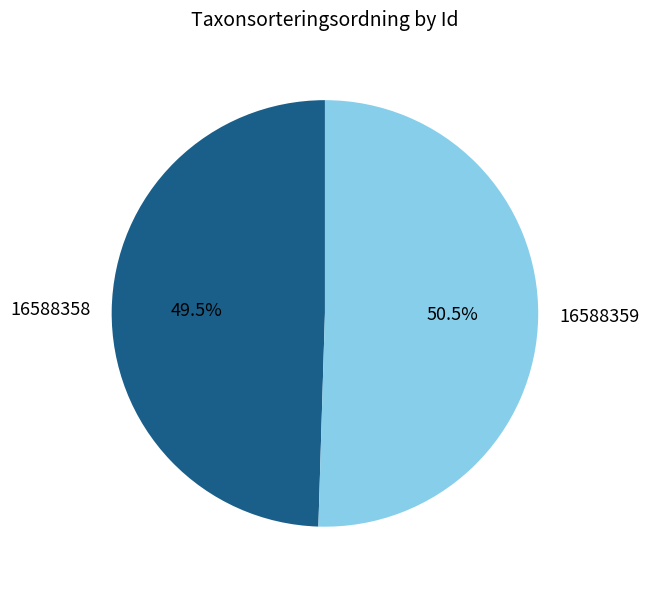

How much of the chart is everything except 16588359?

49.5%